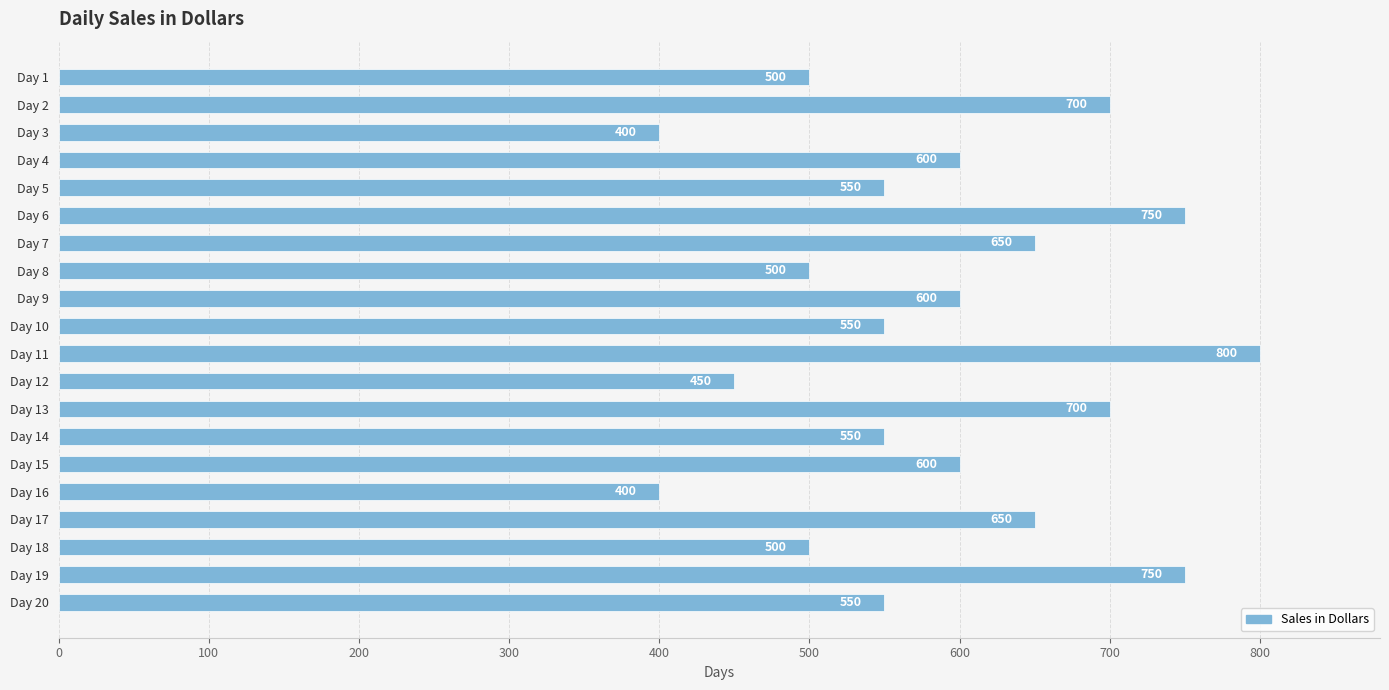

What is the approximate value at Day 3, to the nearest 5?

400